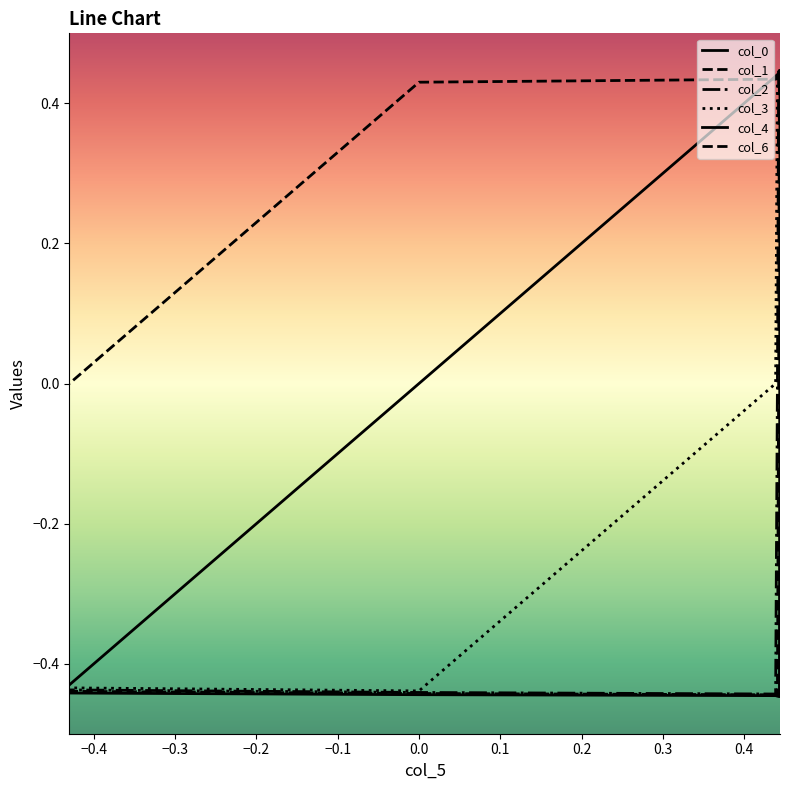

Count the col_4 values in the range 0 to 1.

6